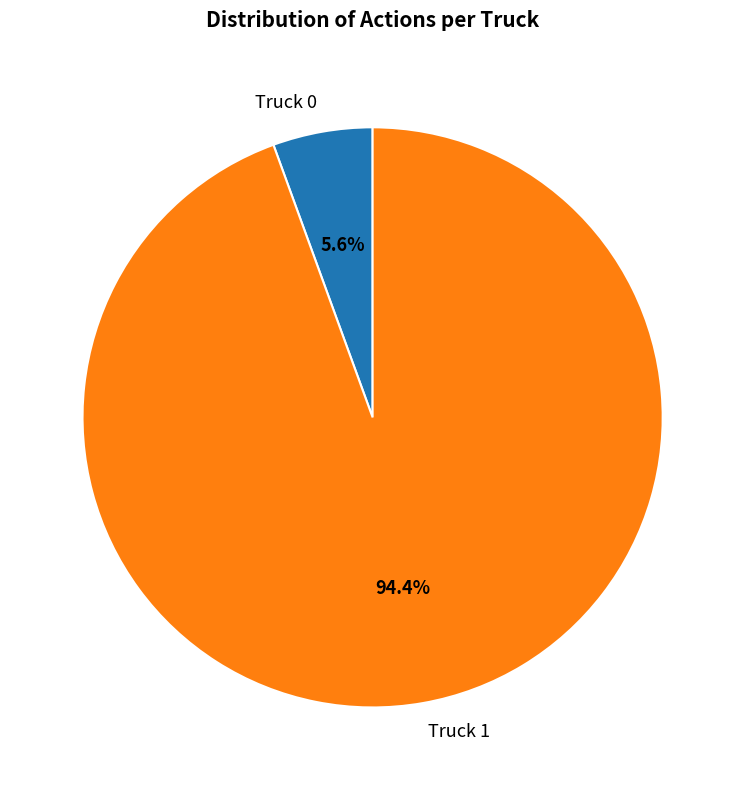

To the nearest percent, what is the difference between the Truck 0 and Truck 1 slice percentages?

89%